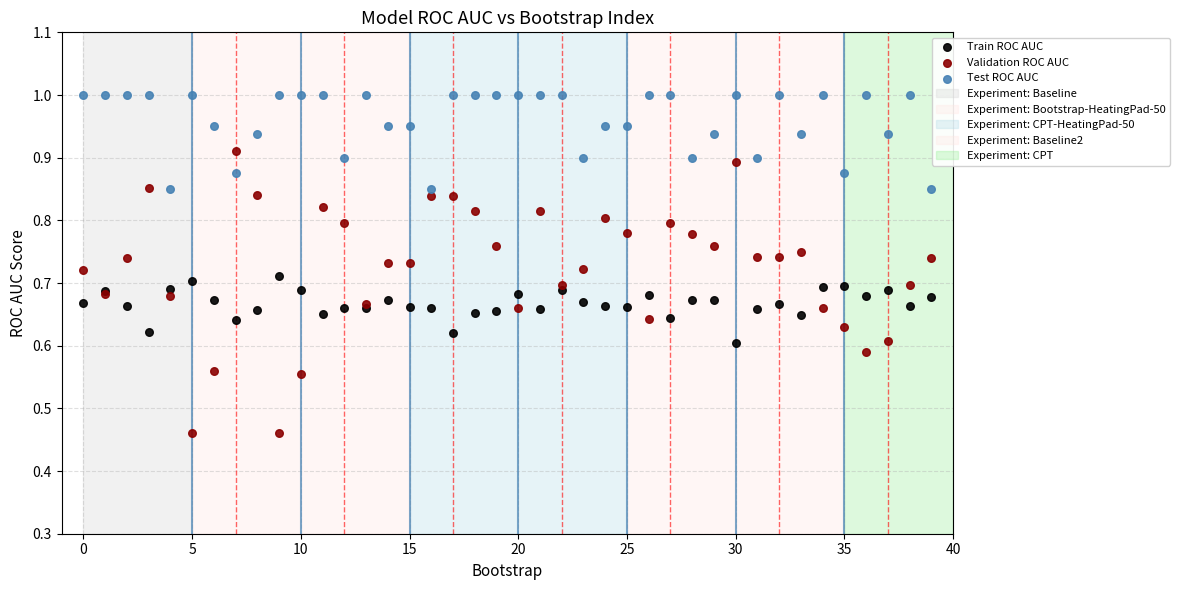

Which series reaches the maximum Y coordinate?

Test ROC AUC